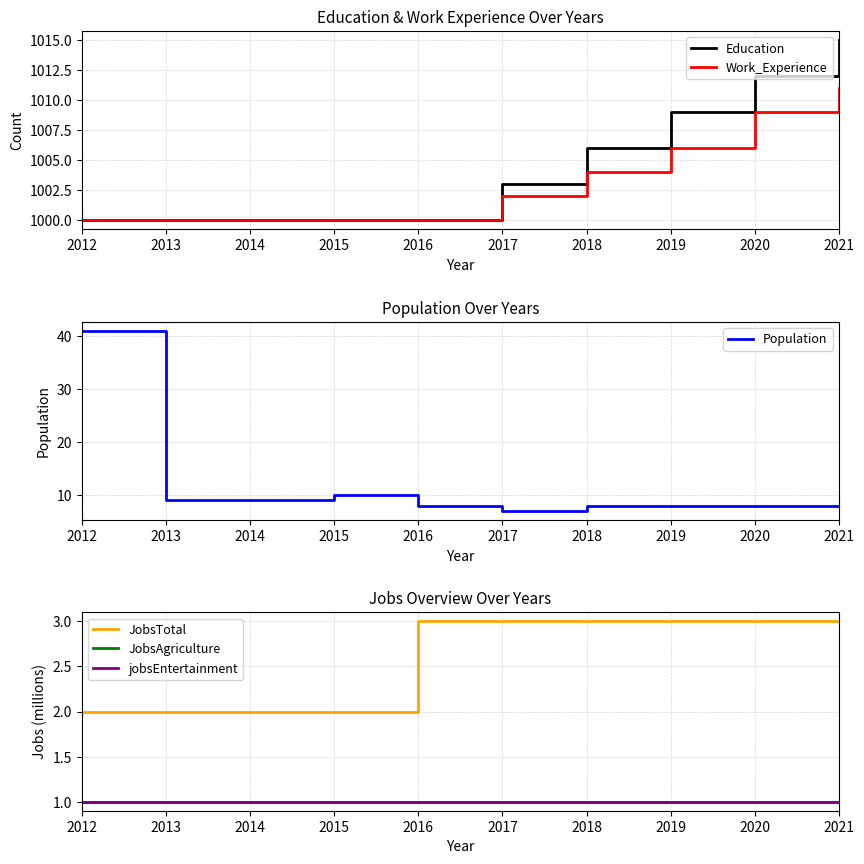

True or false: Population and JobsTotal intersect in this chart.

False